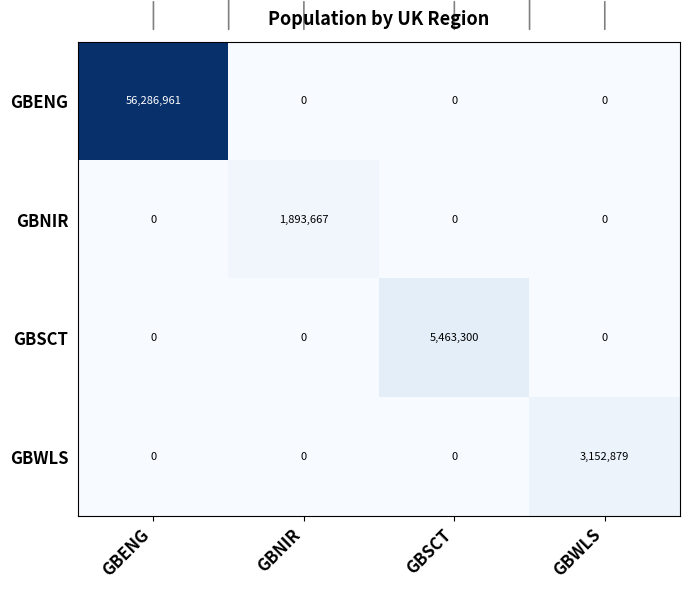

The value of GBSCT at GBNIR is -2874347. True or false?

False